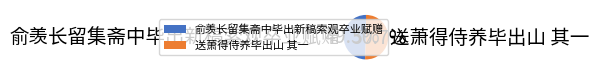

Count the number of slices in the pie.

2